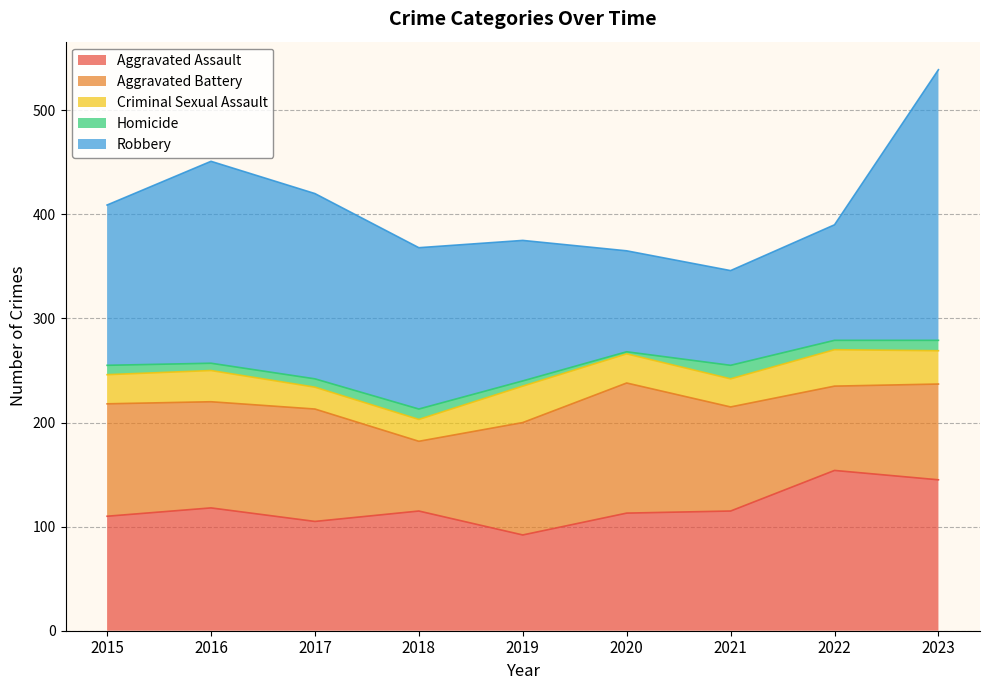

What is the sum of all Homicide values?

73